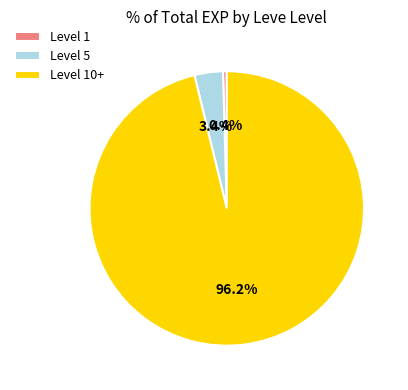

Which category has the biggest portion of the pie?

Level 10+